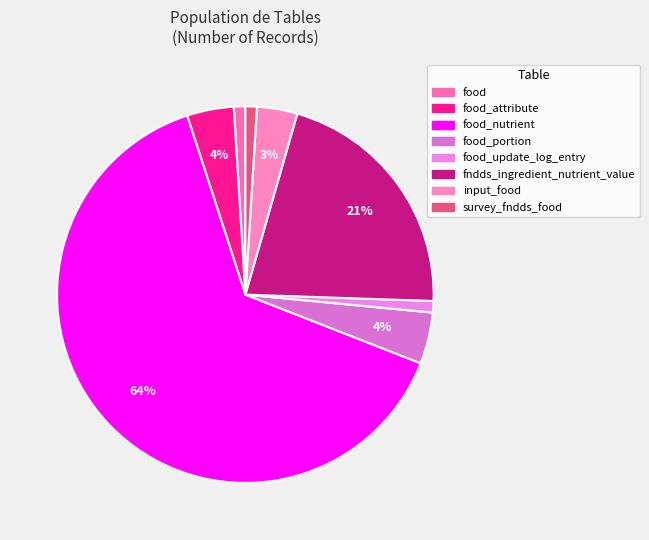

To the nearest percent, what is the difference between the largest and smallest slice percentages?

63%